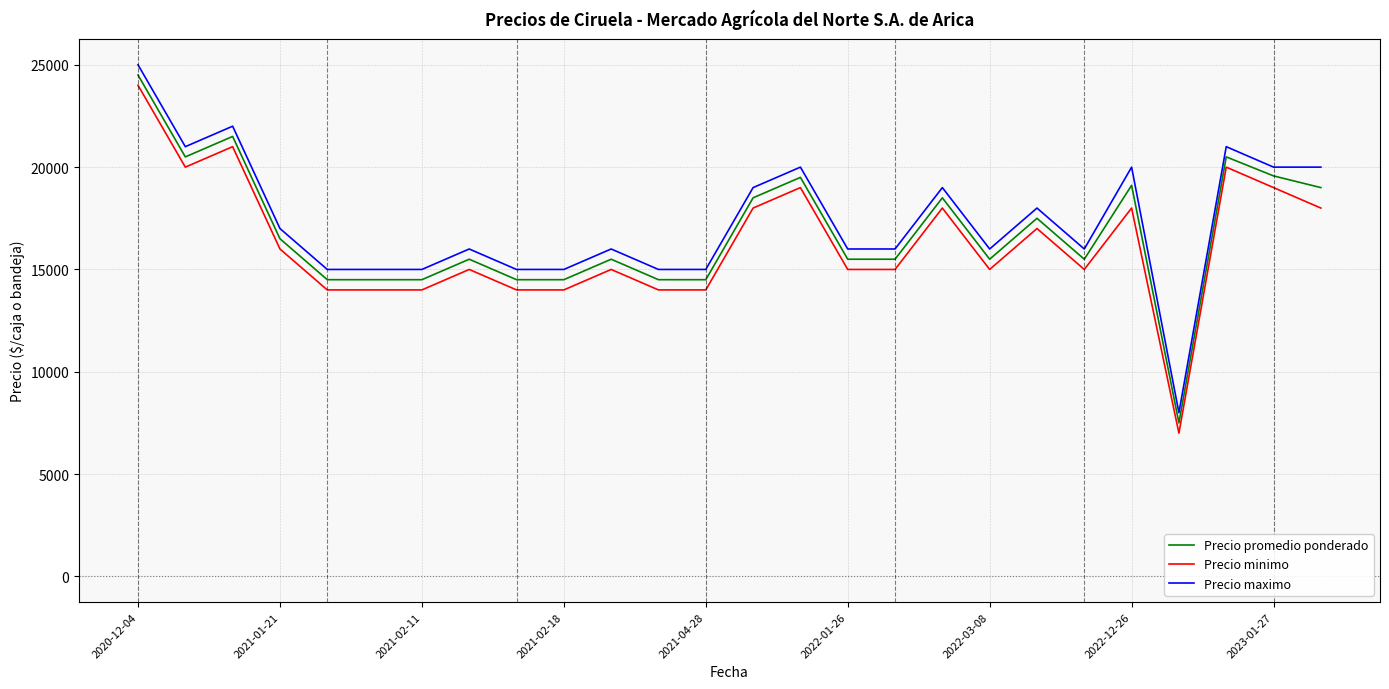

What are all the series names shown in the legend?

Precio promedio ponderado, Precio minimo, Precio maximo